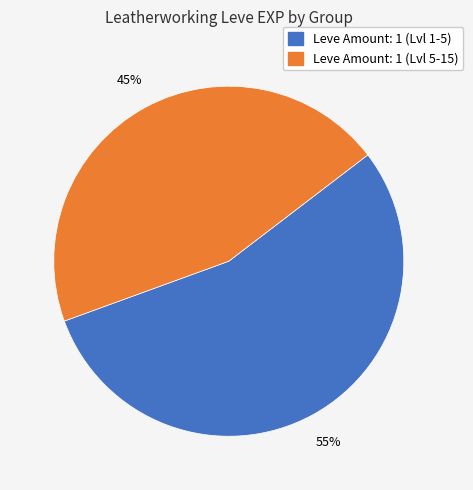

Is there a majority slice in this chart?

Yes